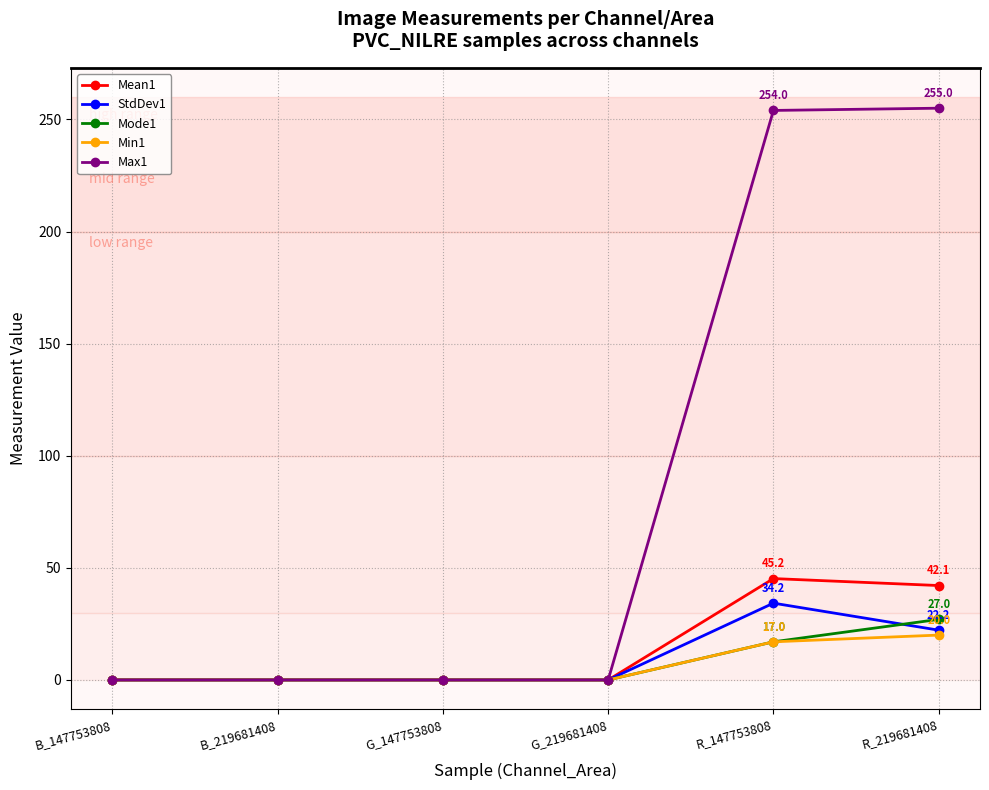

List the series in order of their peak value, highest first.

Max1, Mean1, StdDev1, Mode1, Min1